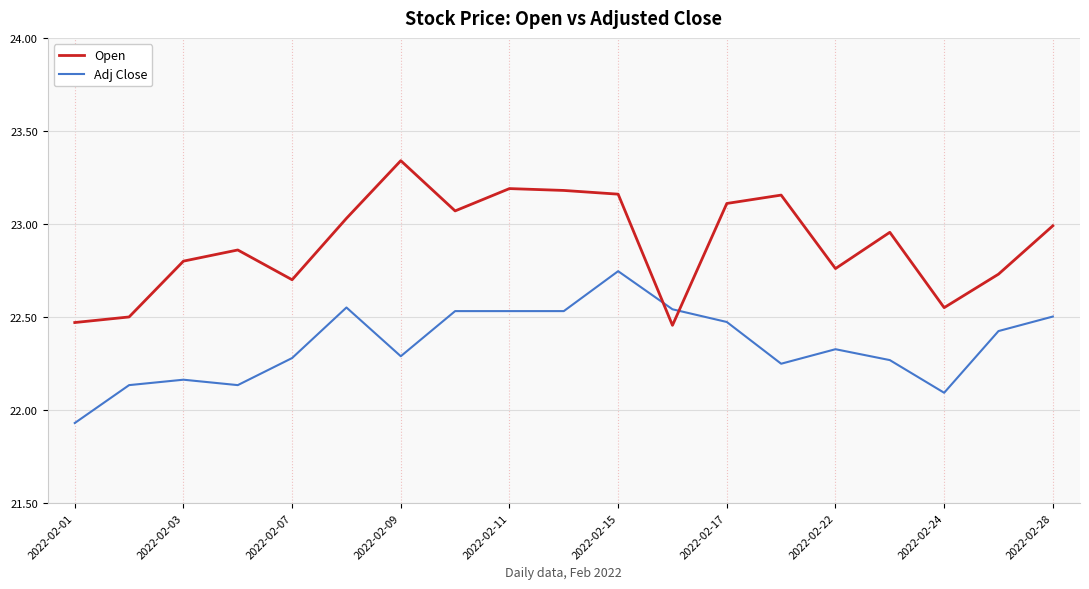

What is the difference between the maximum and minimum values in the Open series?

0.9